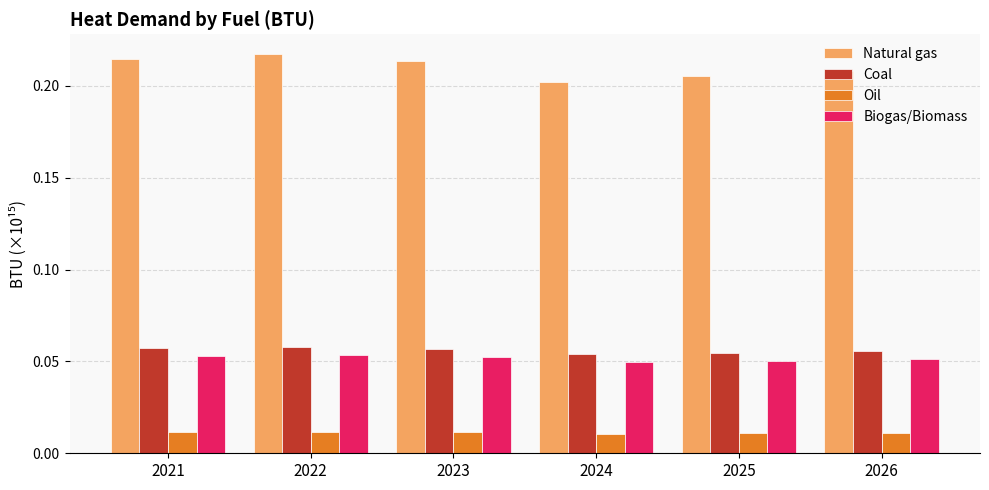

What is the total value across all series at 2025?

0.3